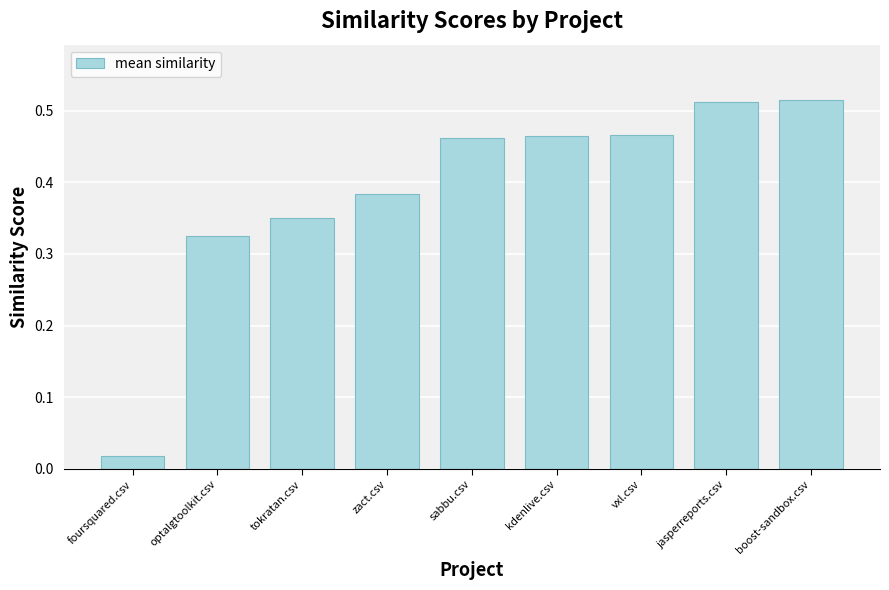

Between boost-sandbox.csv and zact.csv, which is larger?

boost-sandbox.csv